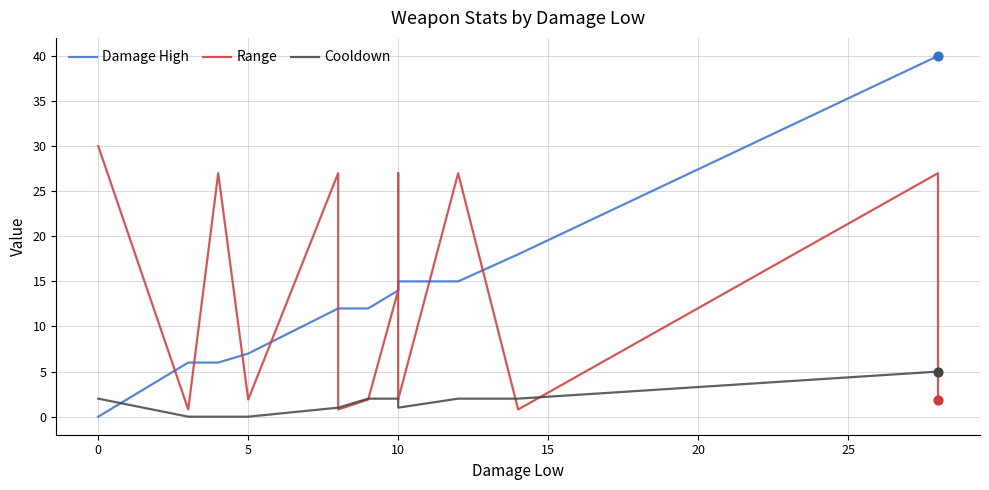

What is the total value across all series at 20?

13.8